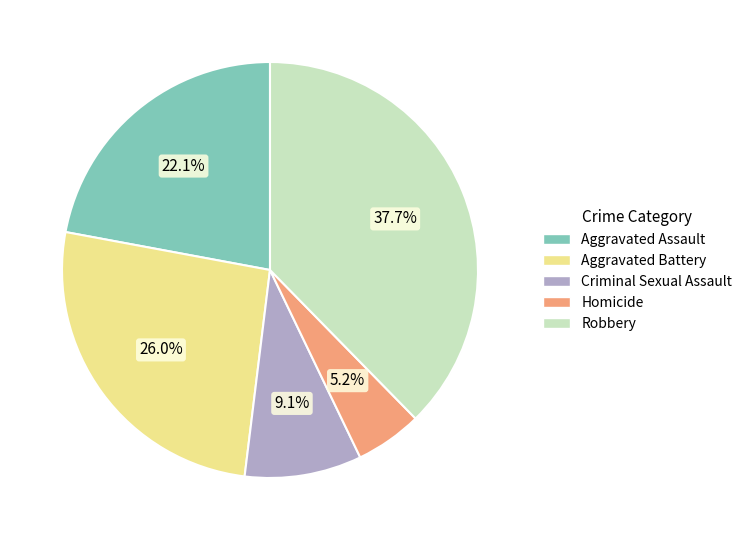

To the nearest percent, what percentage of the pie is Criminal Sexual Assault?

9%